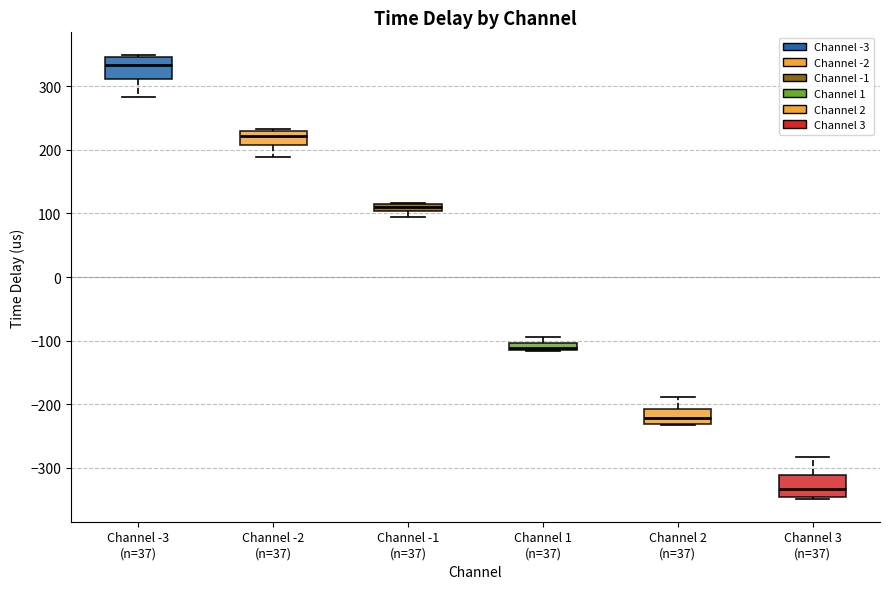

Which box has the highest median line?

Channel -3 (n=37)